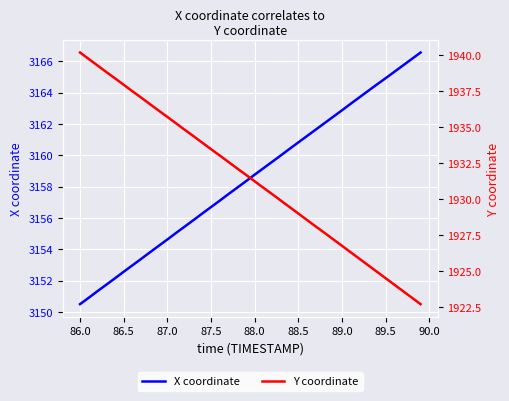

Which series has the largest range (max minus min)?

Y coordinate